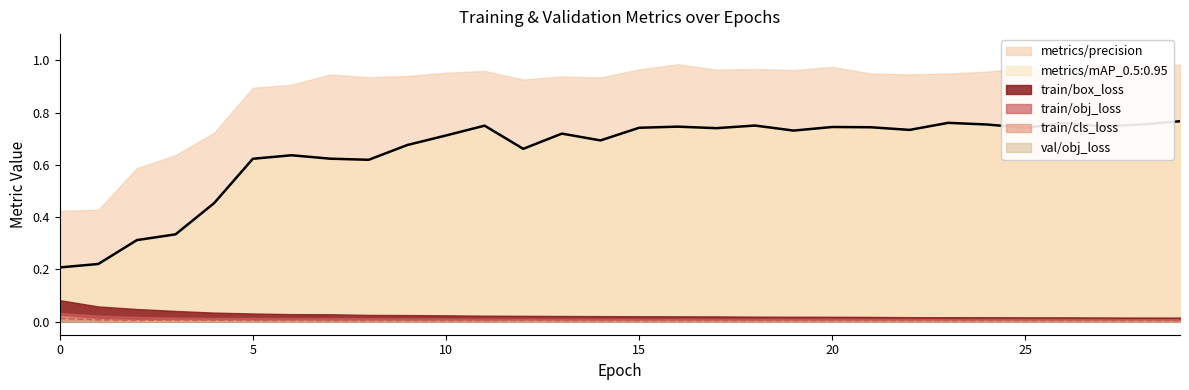

Does the chart display data point markers on the line(s)?

No